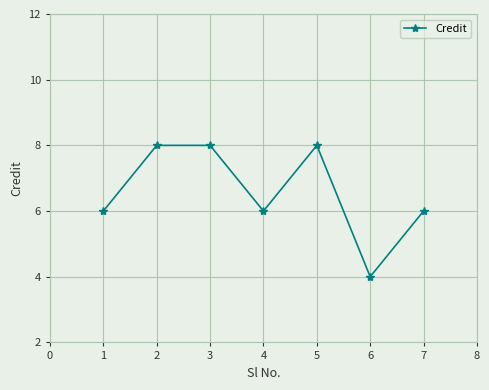

Does the chart have visible grid lines?

Yes